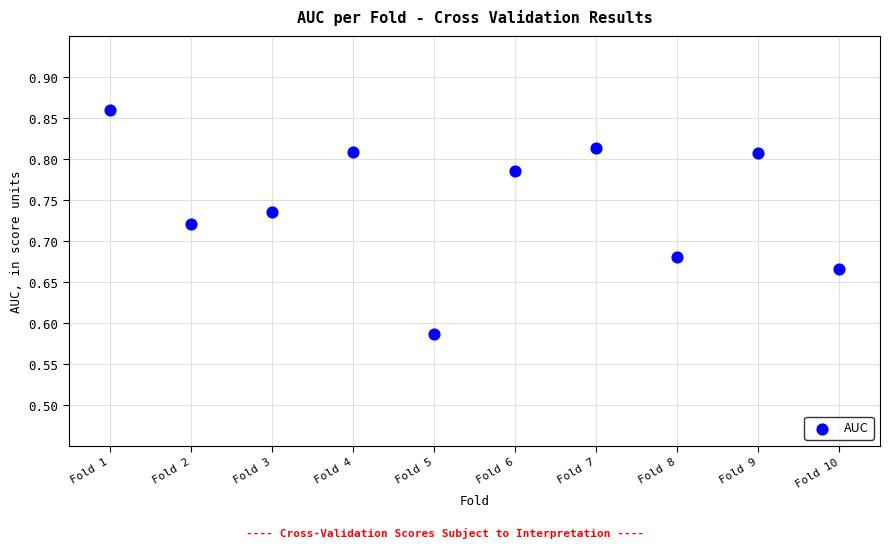

What is the range of Y values (max minus min)?

0.3